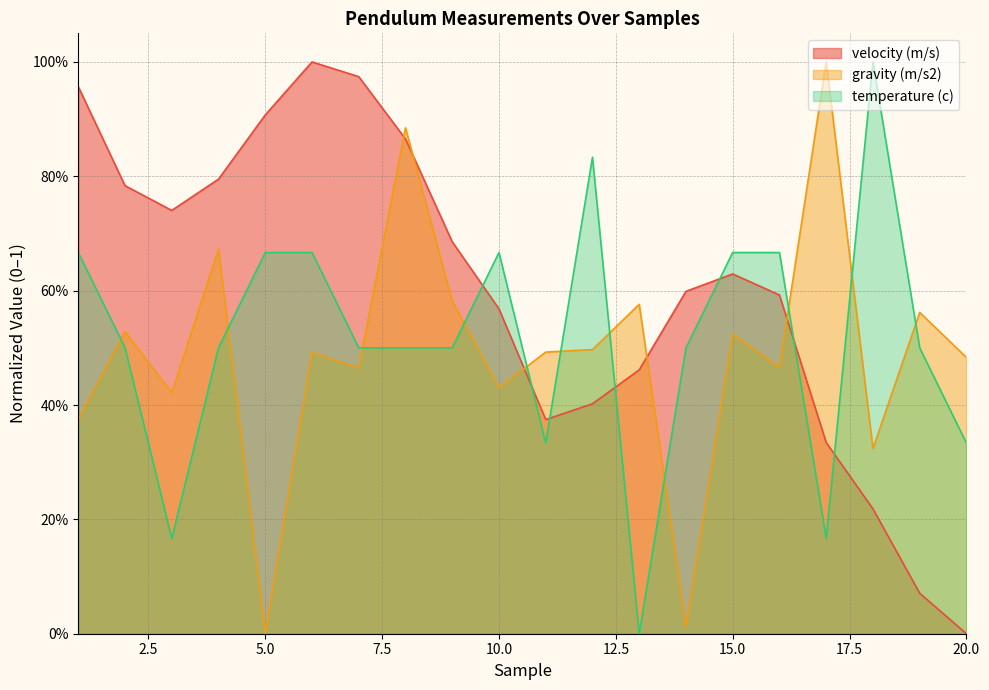

Where is gravity (m/s2) nearest to the value 0?

5